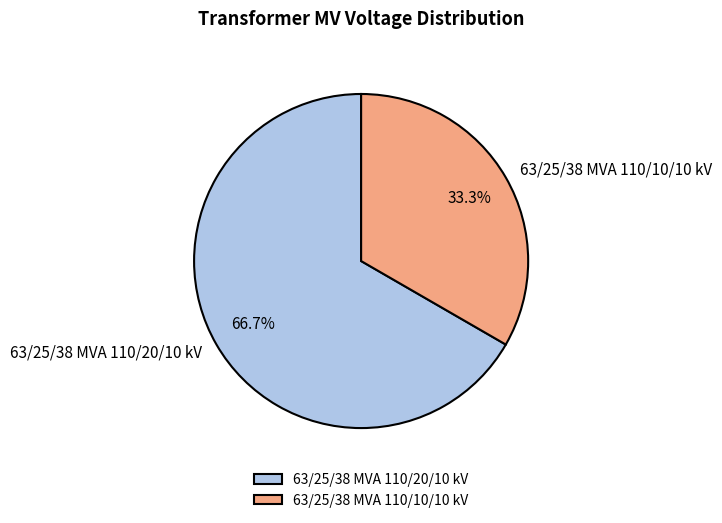

Which category accounts for the majority?

63/25/38 MVA 110/20/10 kV